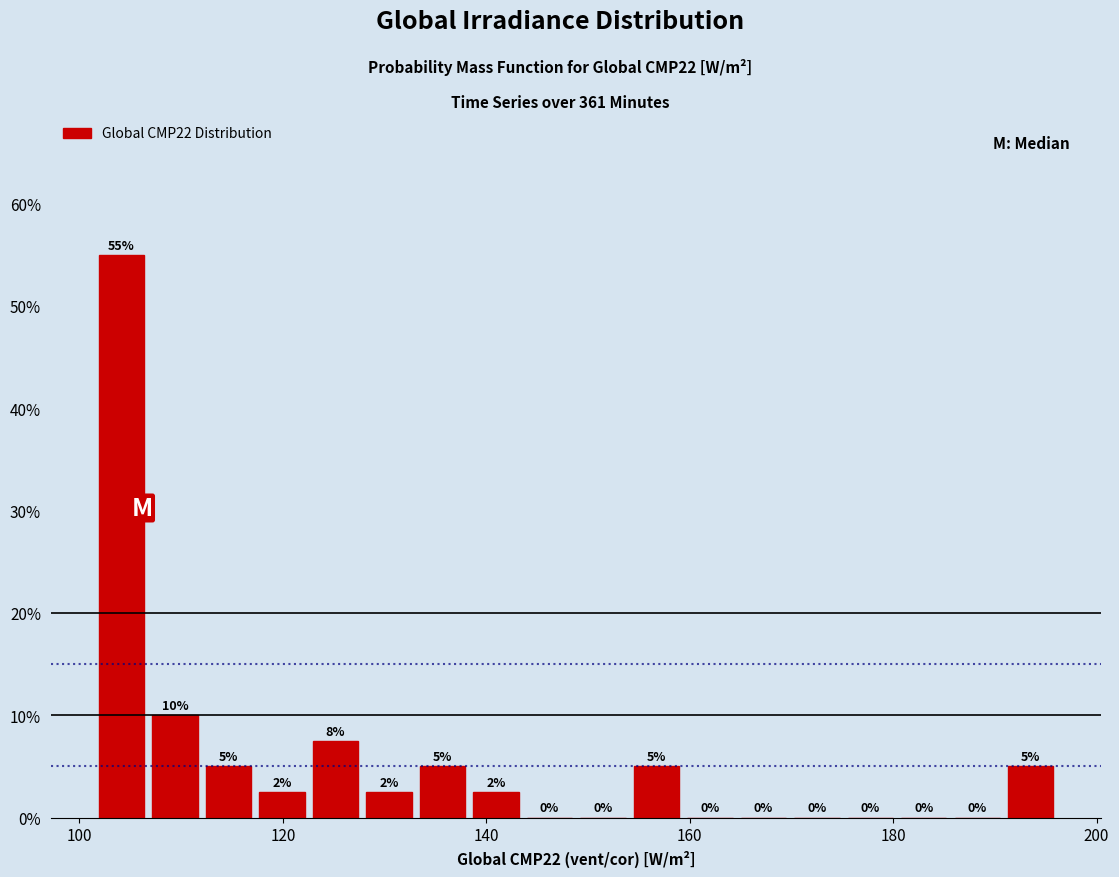

Read against the x-axis, roughly where is the centre of the tallest bar?

104